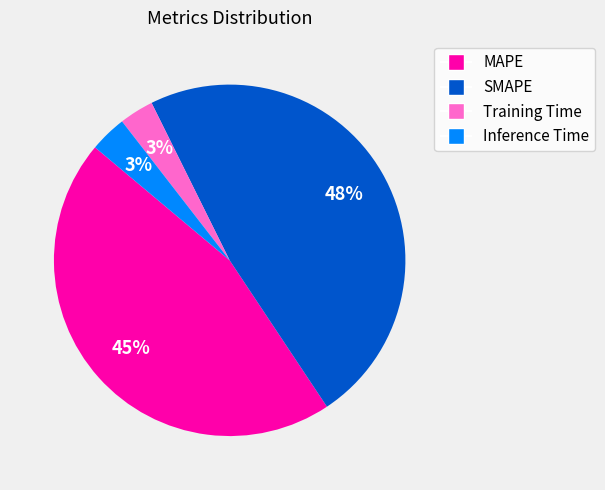

What percentage is the Training Time slice, to the nearest percent?

3%